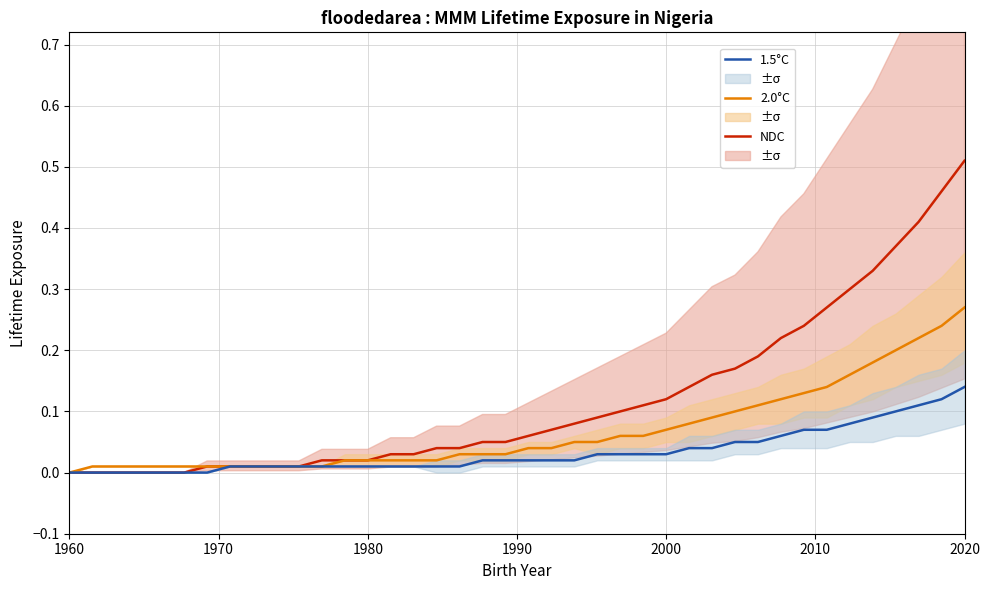

At which label does NDC reach its peak?

2020